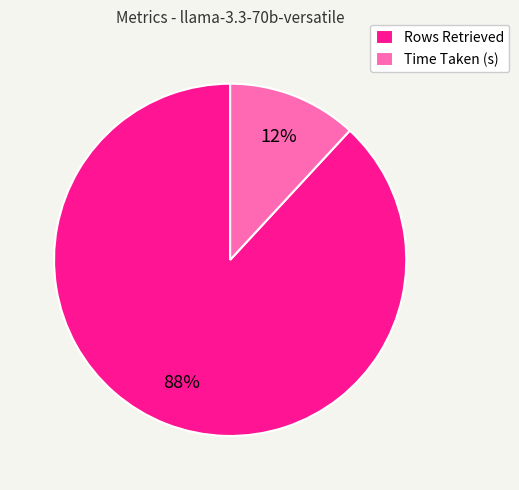

What is the ratio of the value at Time Taken (s) to the value at Rows Retrieved?

0.1